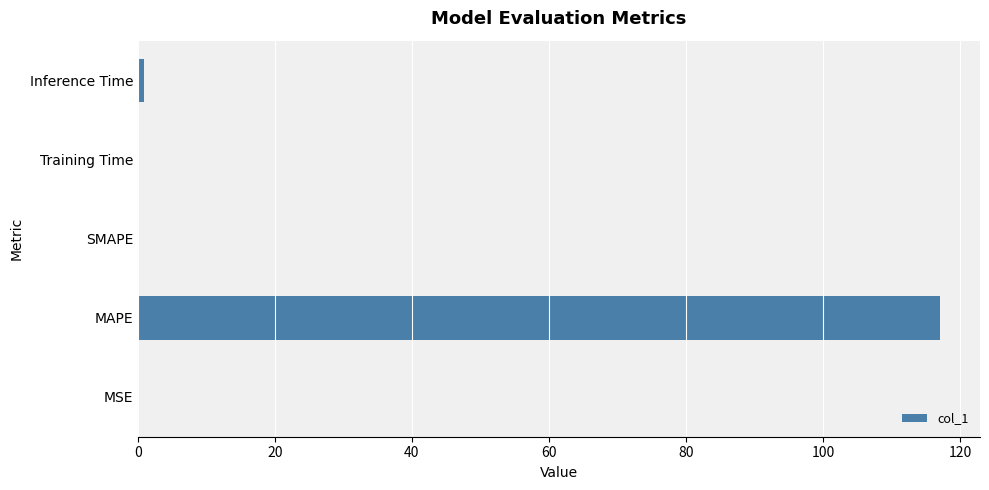

At which category does the chart reach its peak across all series?

MAPE